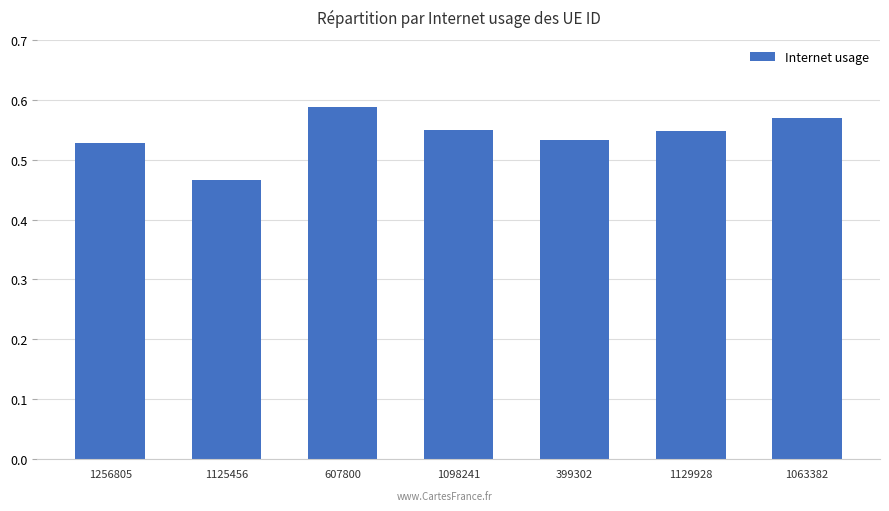

What is the difference between the values at 1129928 and 1125456?

0.1